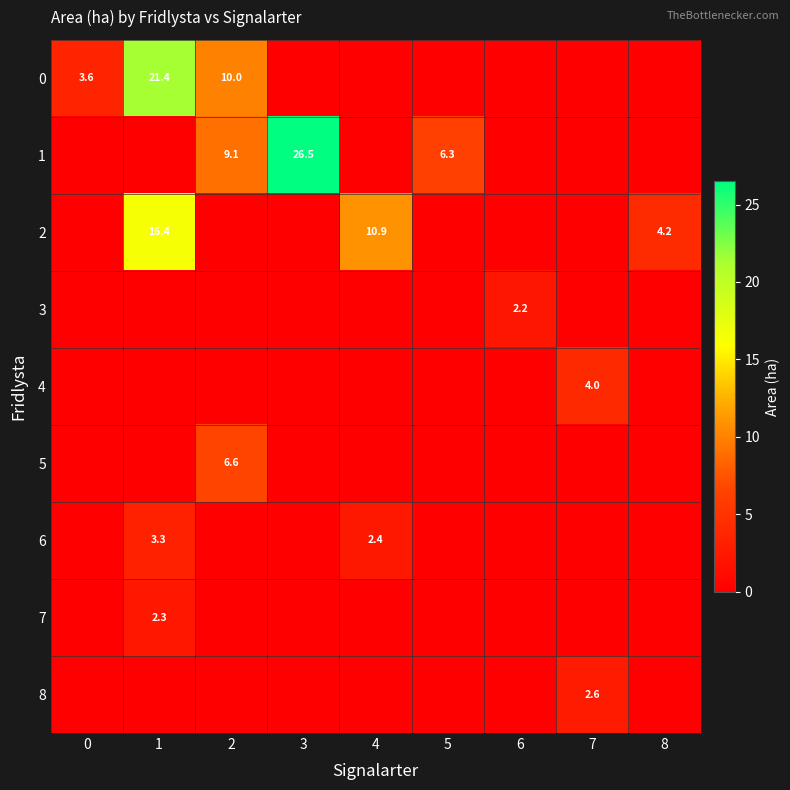

How many data points does each series have?

9